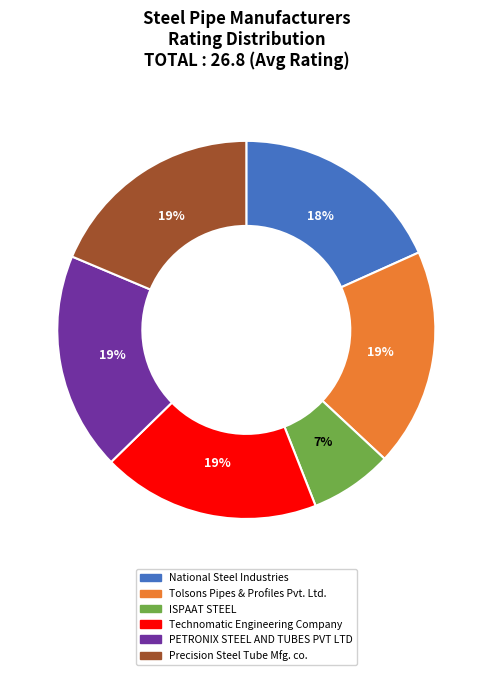

Count the number of slices in the pie.

6